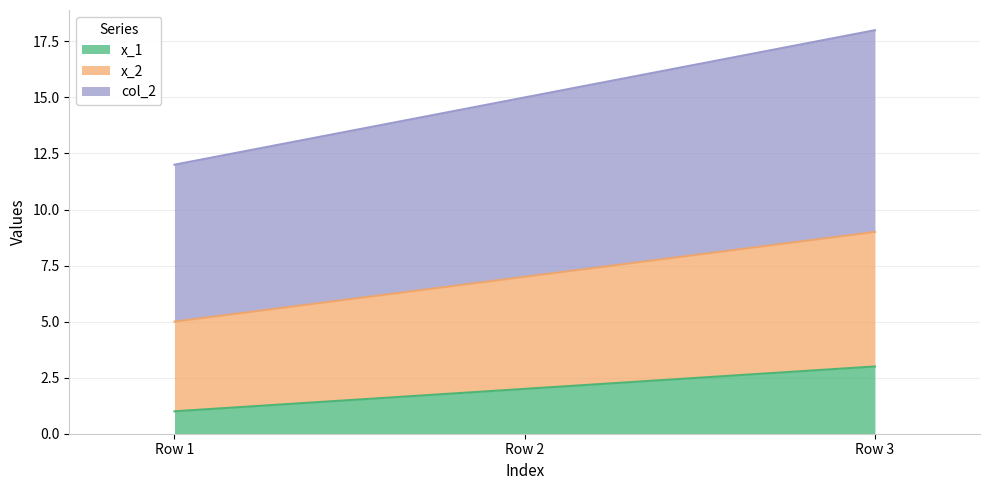

Which series has the largest total across all categories?

col_2